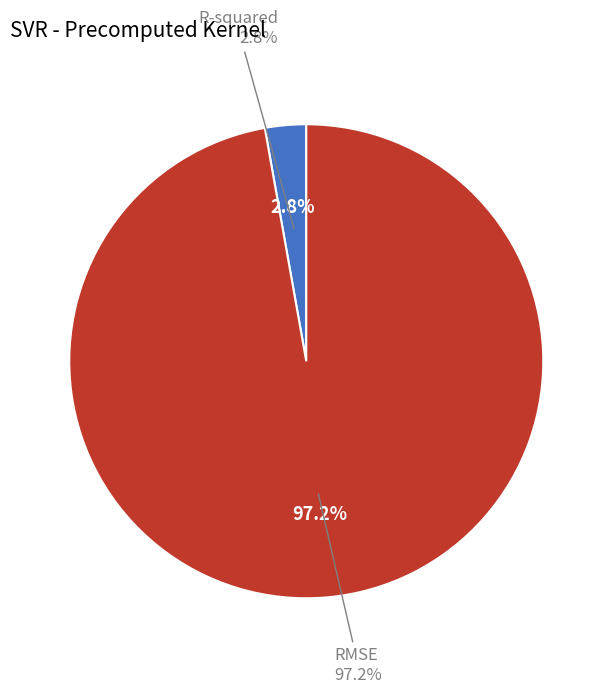

Does any single category account for the majority?

Yes